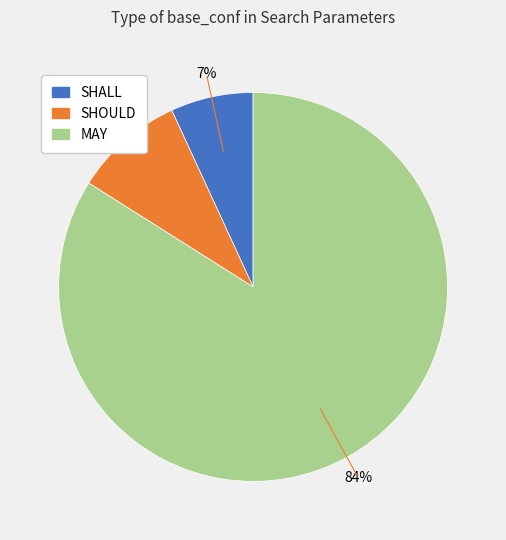

To the nearest percent, what percentage of the pie is SHOULD?

9%